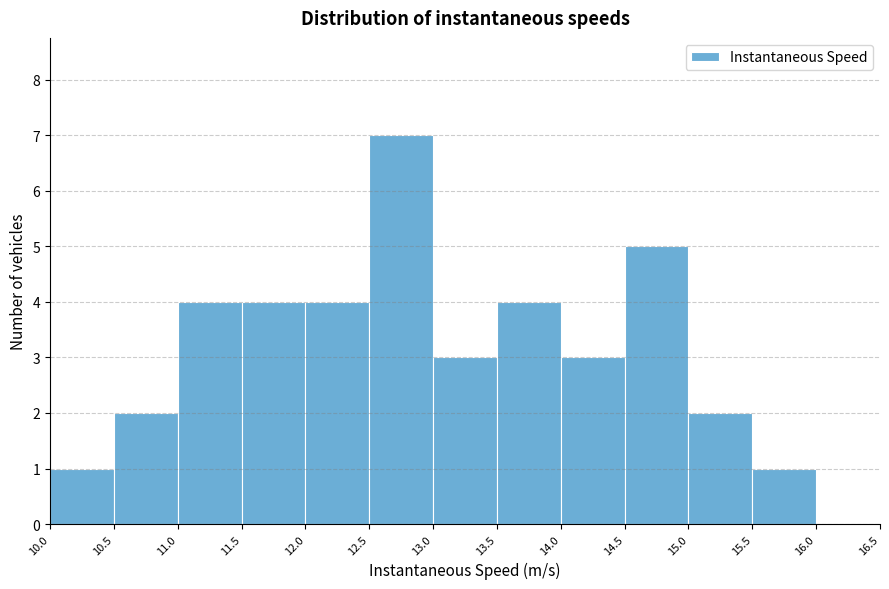

Reading left to right, list every bar in this chart as the range it spans on the x-axis followed by its height. The values are not printed on the chart, so give them approximately, as read against the axis.

10.0 to 10.5: 1
10.5 to 11.0: 2
11.0 to 11.5: 4
11.5 to 12.0: 4
12.0 to 12.5: 4
12.5 to 13.0: 7
13.0 to 13.5: 3
13.5 to 14.0: 4
14.0 to 14.5: 3
14.5 to 15.0: 5
15.0 to 15.5: 2
15.5 to 16.0: 1
16.0 to 16.5: 0